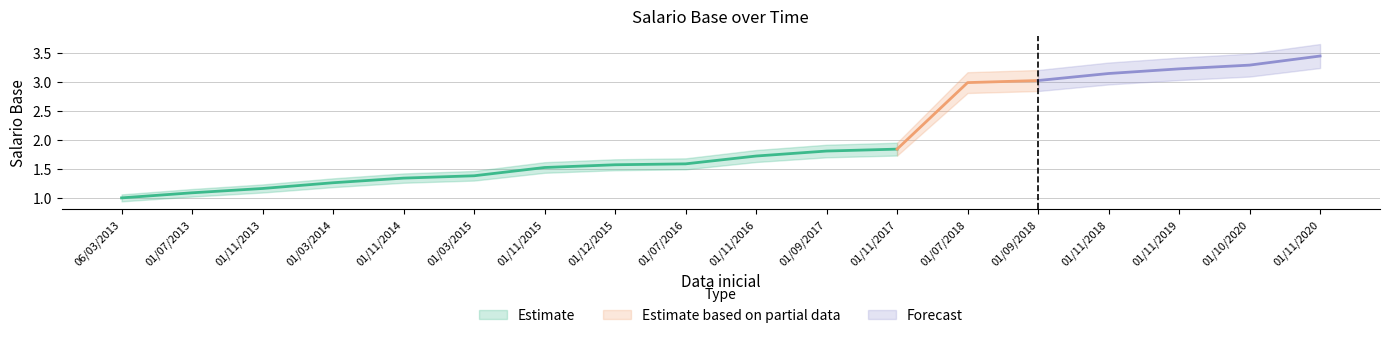

True or false: there are more than 1 points higher than both neighbors.

False